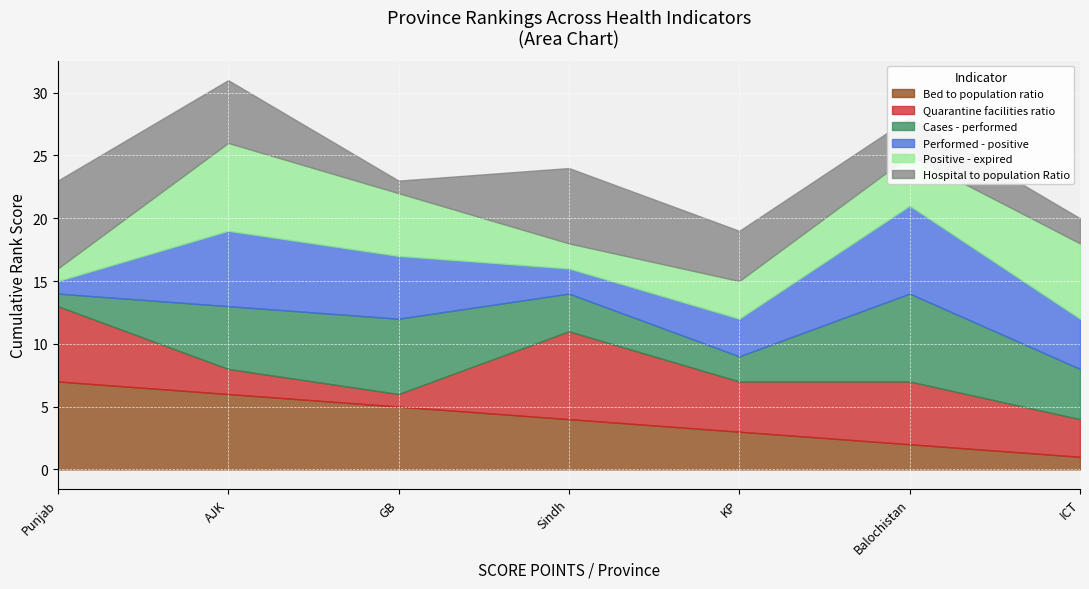

How many values in the Bed to population ratio series are below 4?

3